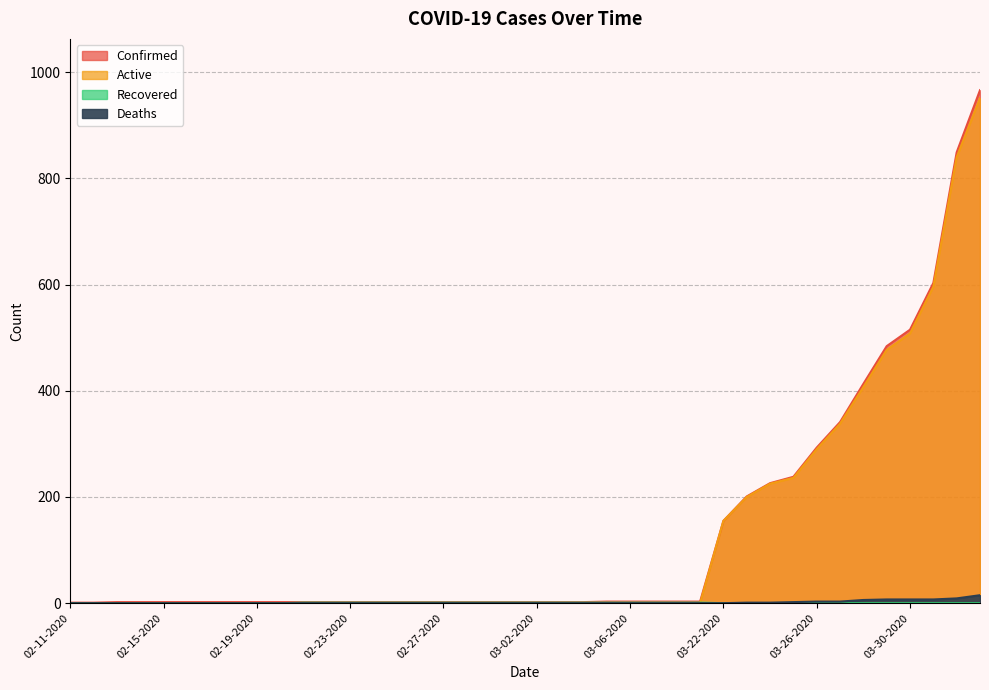

True or false: Deaths has a value of -7 at 02-11-2020.

False